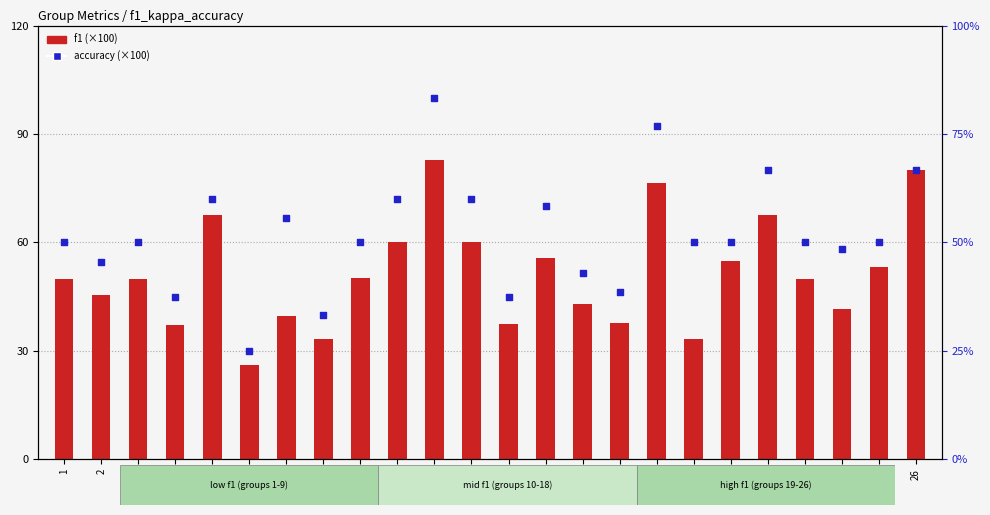

Which series has the largest total across all categories?

accuracy